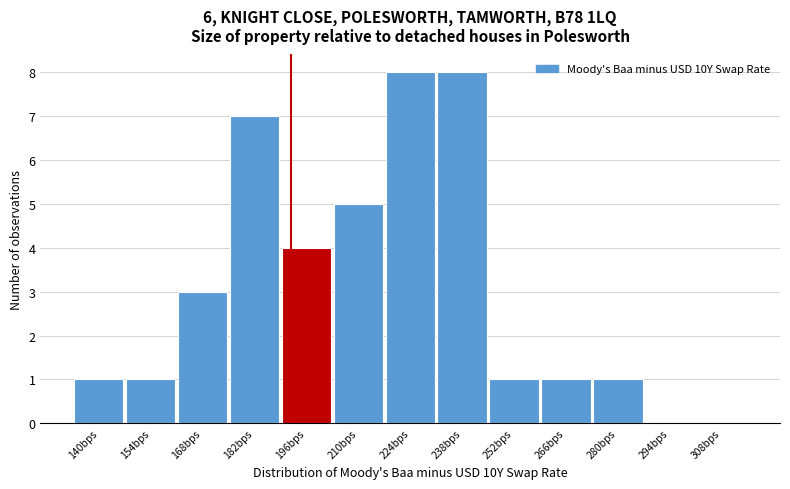

Reading left to right, what are all the values shown in this chart?

140bps=1	154bps=1	168bps=3	182bps=7	196bps=4	210bps=5	224bps=8	238bps=8	252bps=1	266bps=1	280bps=1	294bps=0	308bps=0